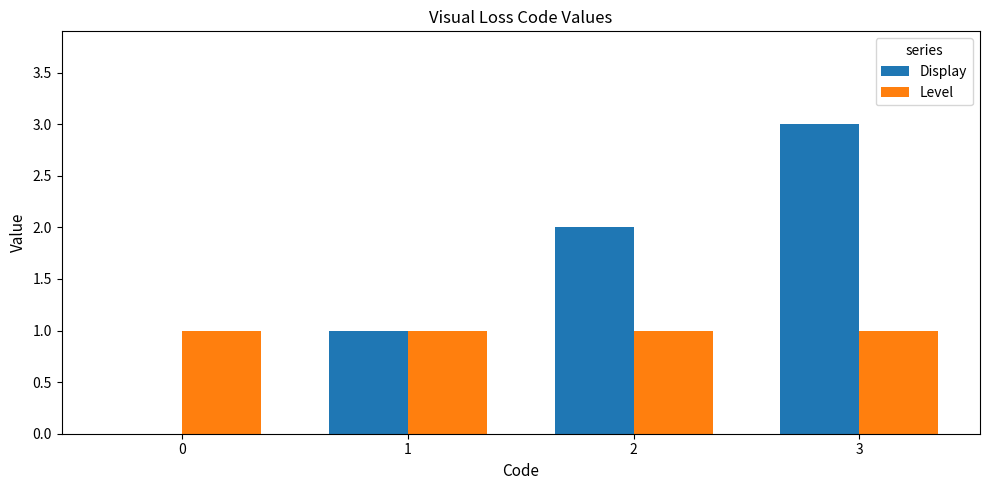

Does the chart contain stacked bars?

No